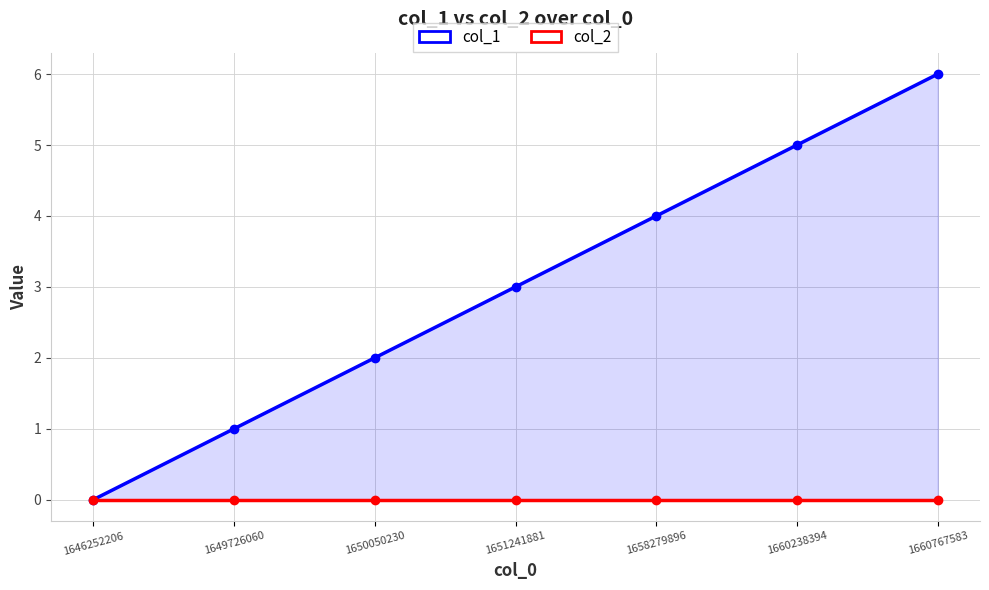

Does the chart display data point markers on the line(s)?

Yes